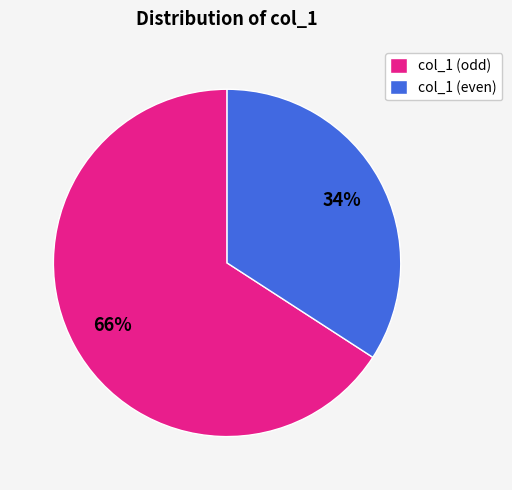

Is there a majority slice in this chart?

Yes